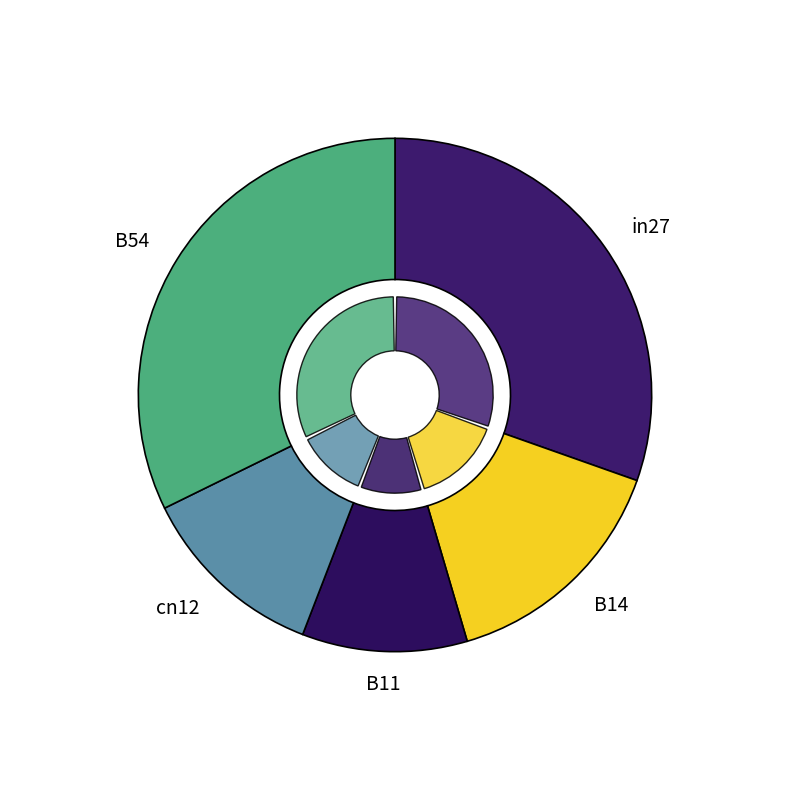

To the nearest percent, what portion does in27 represent?

30%